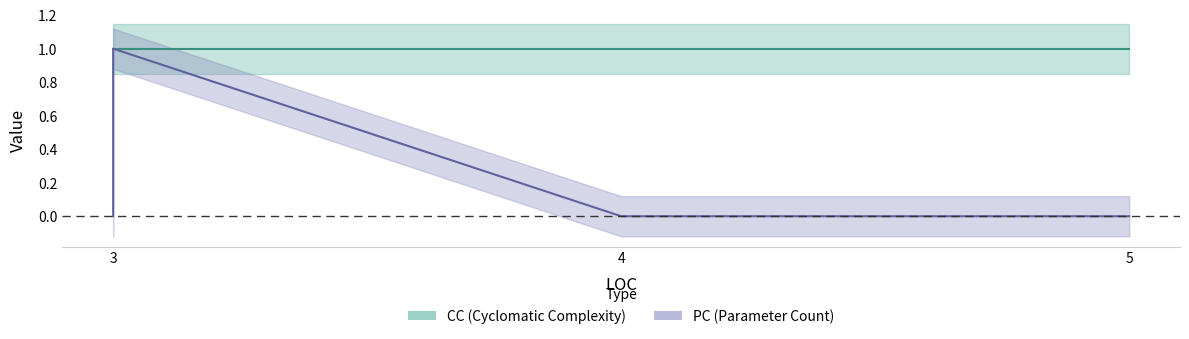

Rank the categories by value from lowest to highest.

3, 3, 4, 4, 5, 3